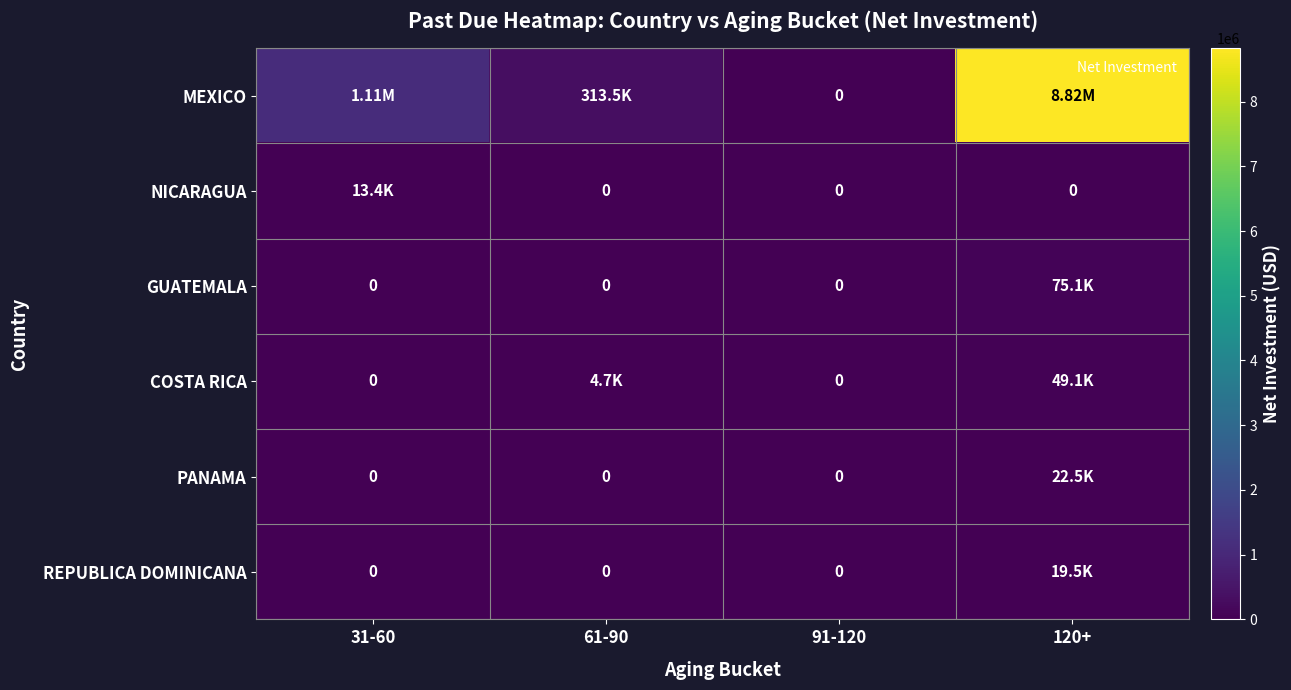

What is the sum of all GUATEMALA values?

75114.3